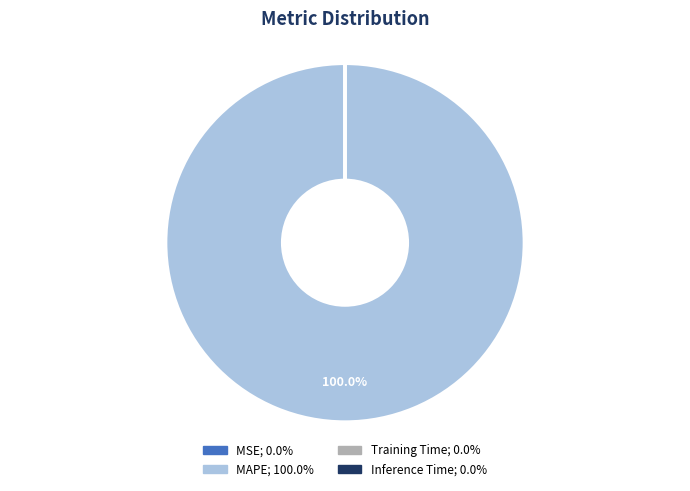

Does any single category account for the majority?

Yes